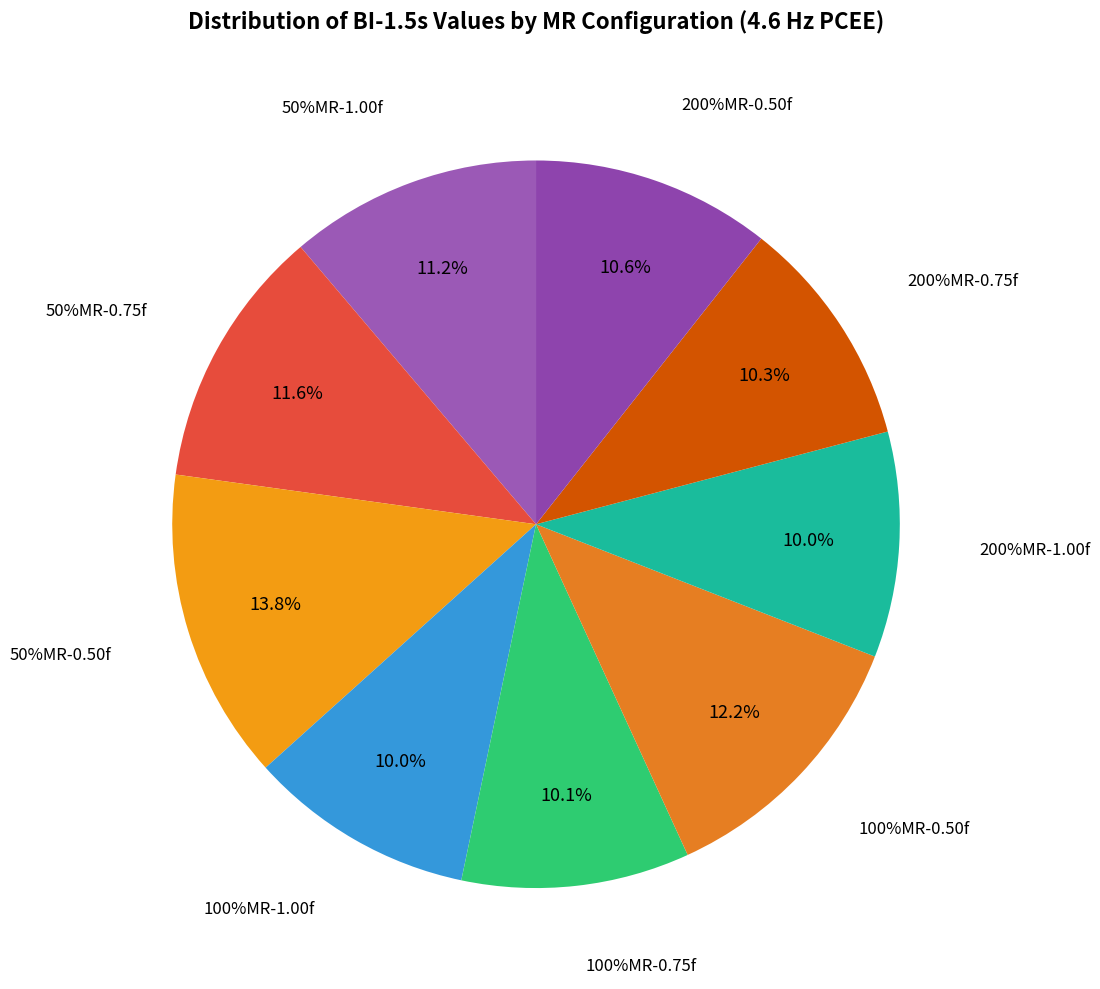

To the nearest percent, what percentage of the pie is 100%MR-1.00f?

10%